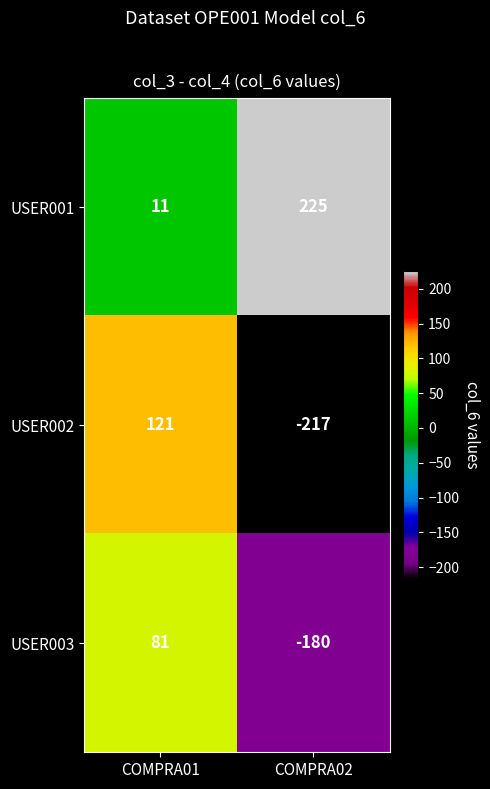

Reading left to right, extract all data points from this chart.

USER001: COMPRA01=11	COMPRA02=225
USER002: COMPRA01=121	COMPRA02=-217
USER003: COMPRA01=81	COMPRA02=-180